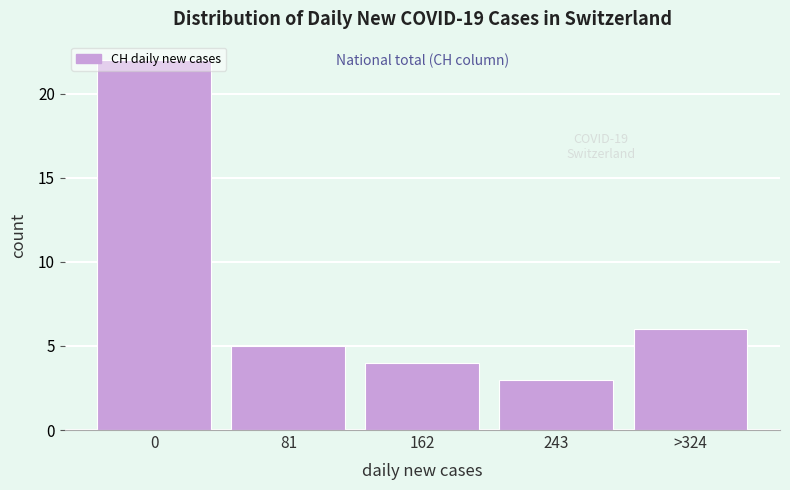

At which category does the chart reach its minimum across all series?

243